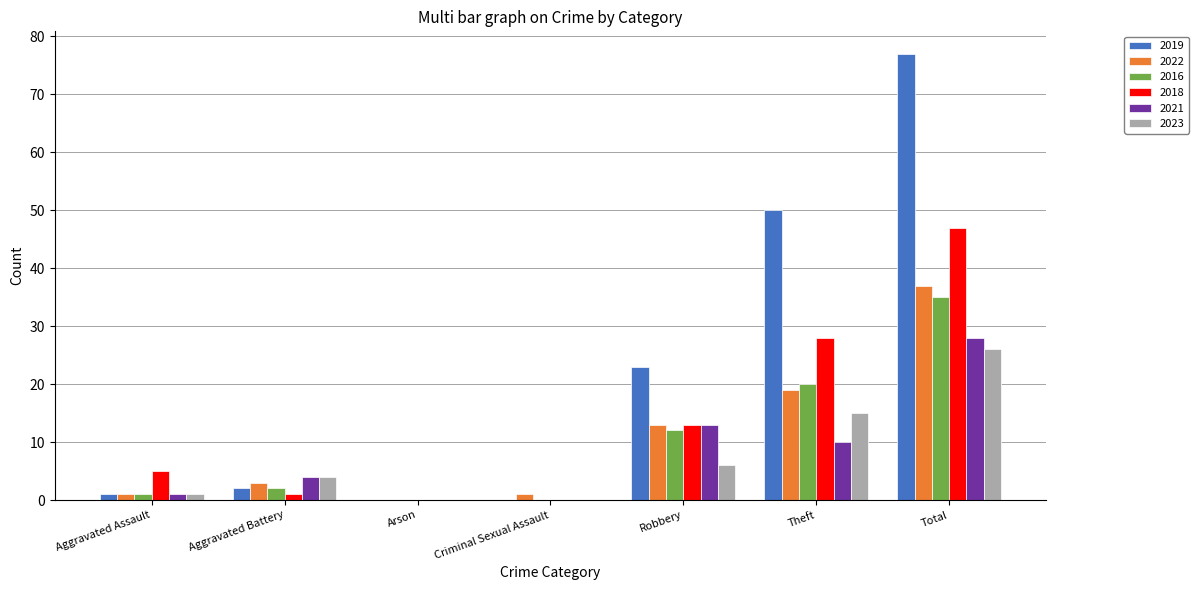

What is the difference between the 2016 values at Theft and Aggravated Battery?

18